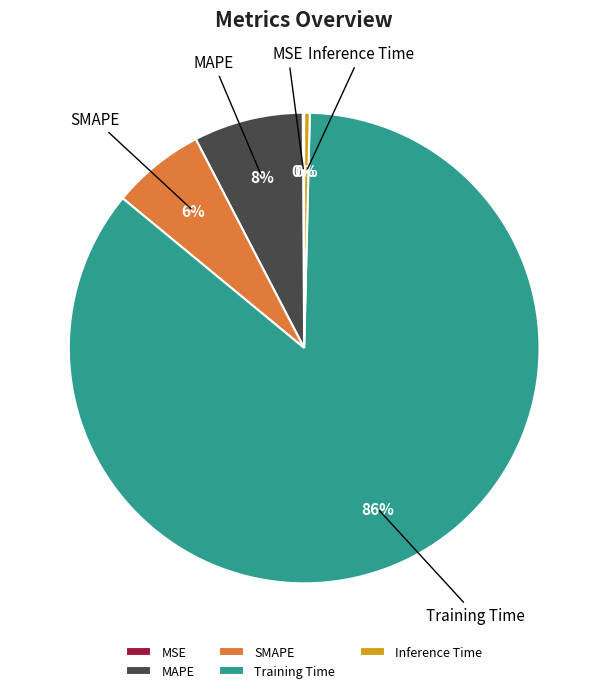

Is it true that SMAPE is 18% of the pie?

False